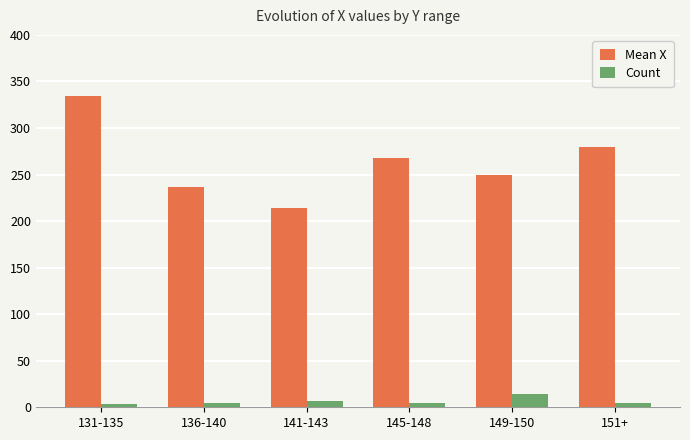

At how many categories does at least one series exceed 306?

1